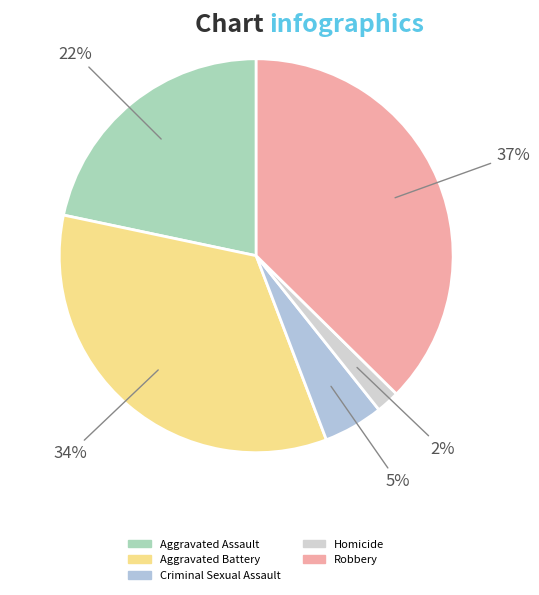

Does any single category account for the majority?

No